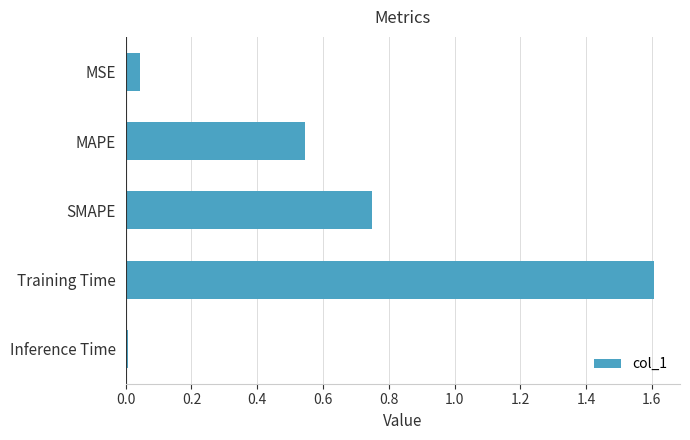

Are the bars grouped side by side (vs. stacked)?

No